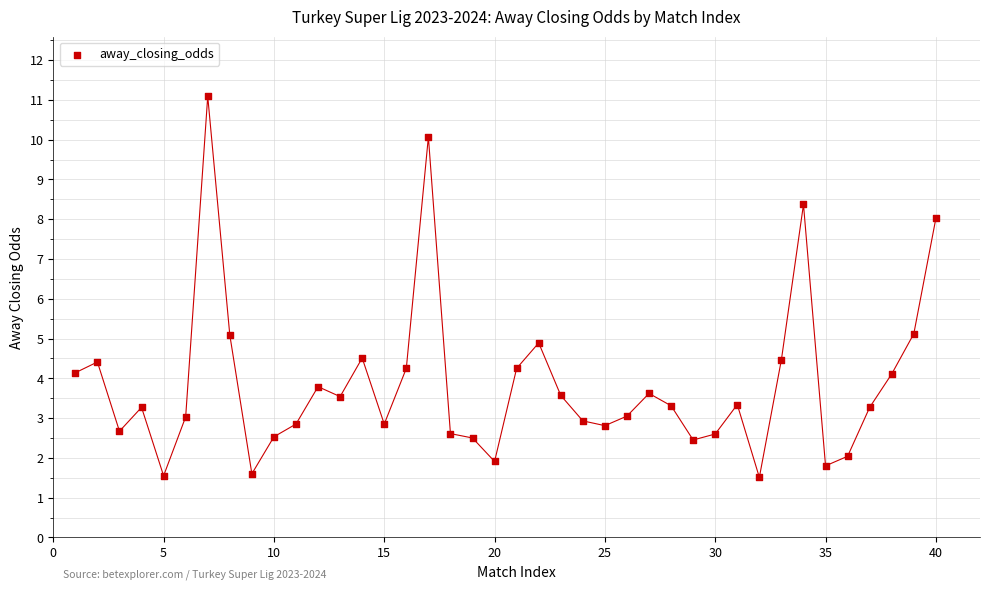

What is the range of X values (max minus min)?

39.0